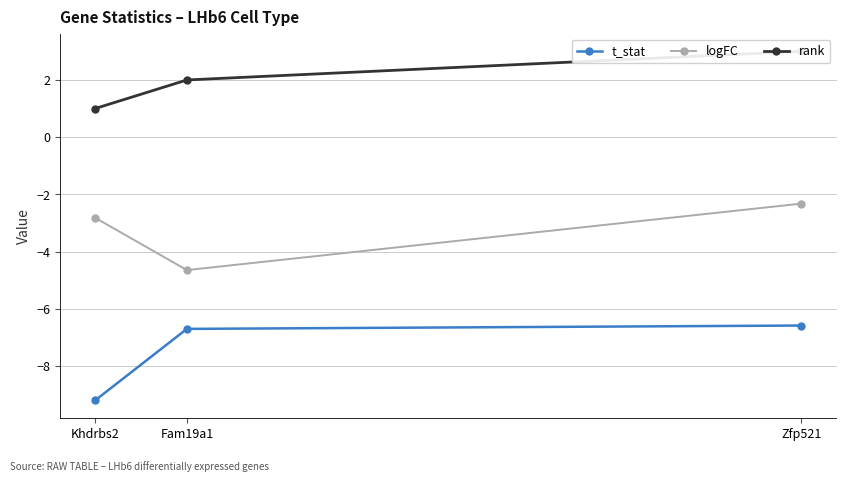

What position from the right is Fam19a1?

2